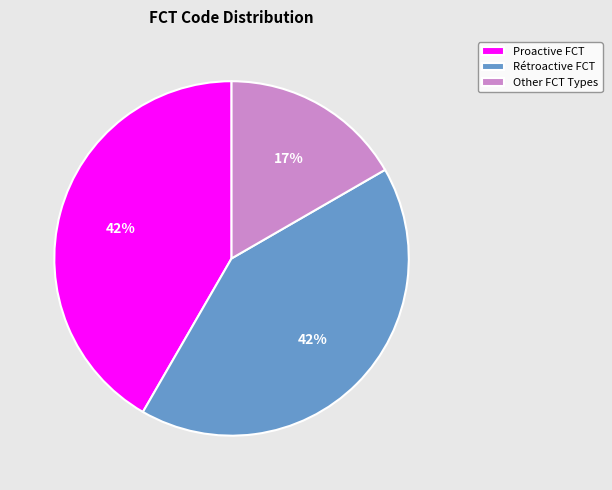

What percentage is the Other FCT Types slice, to the nearest percent?

17%